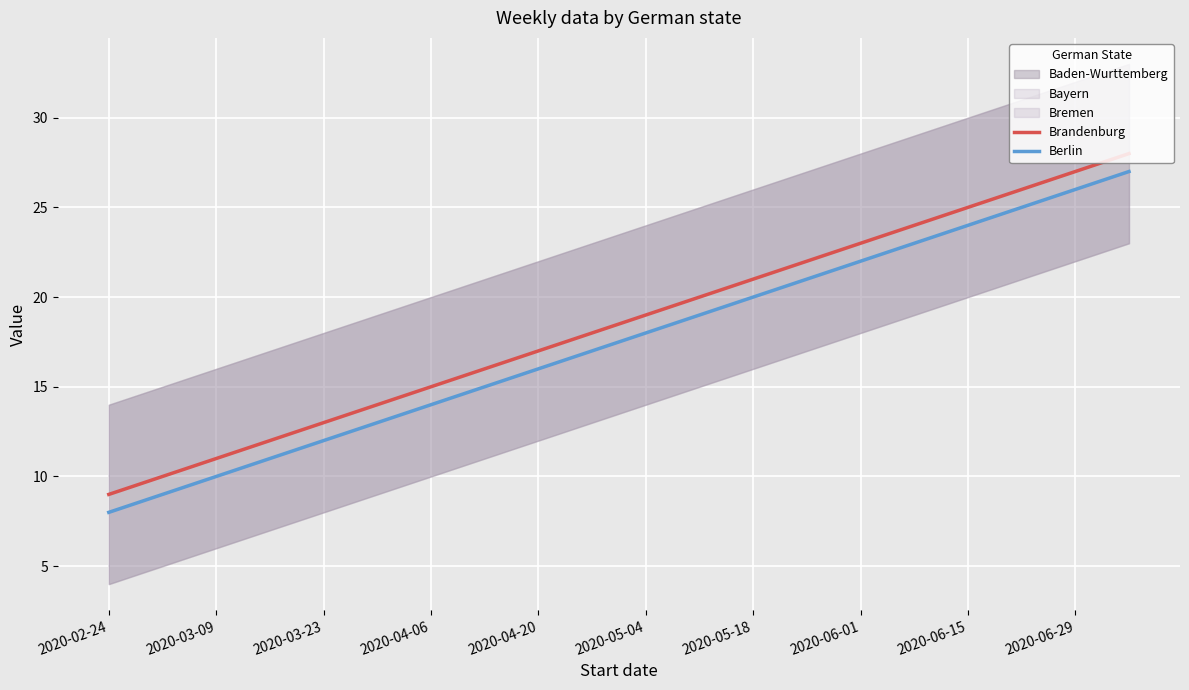

Rank the series at 2020-06-15 from lowest to highest value.

Berlin, Brandenburg